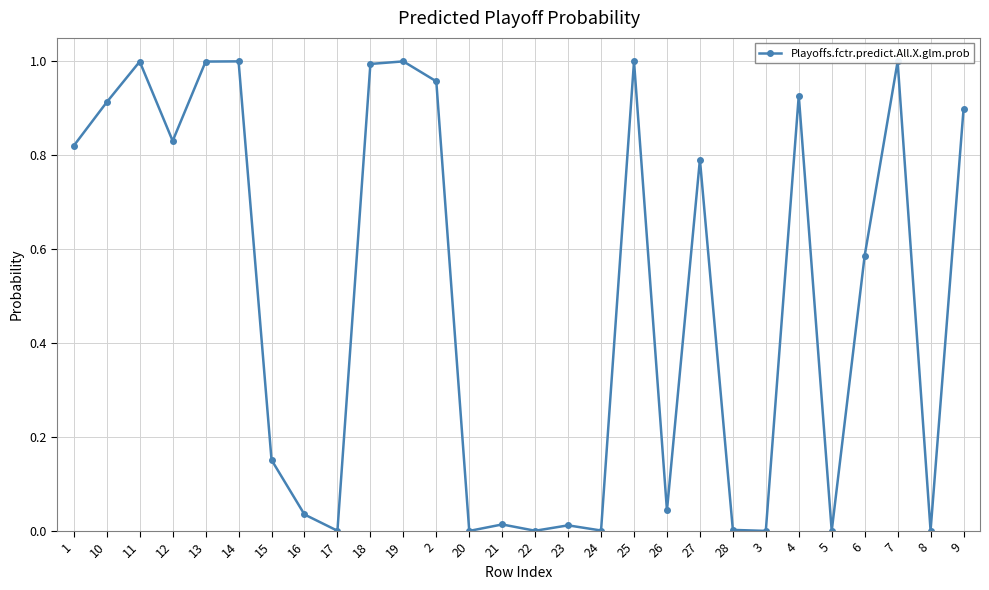

What is the average value?

0.5